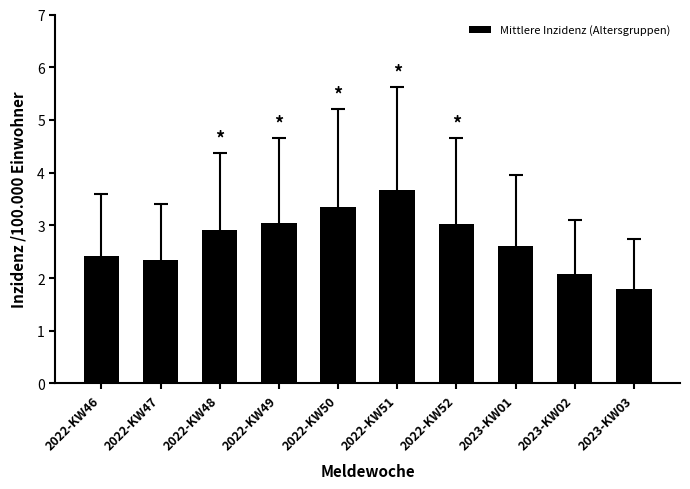

What is the difference between the values at 2023-KW01 and 2022-KW47?

0.3